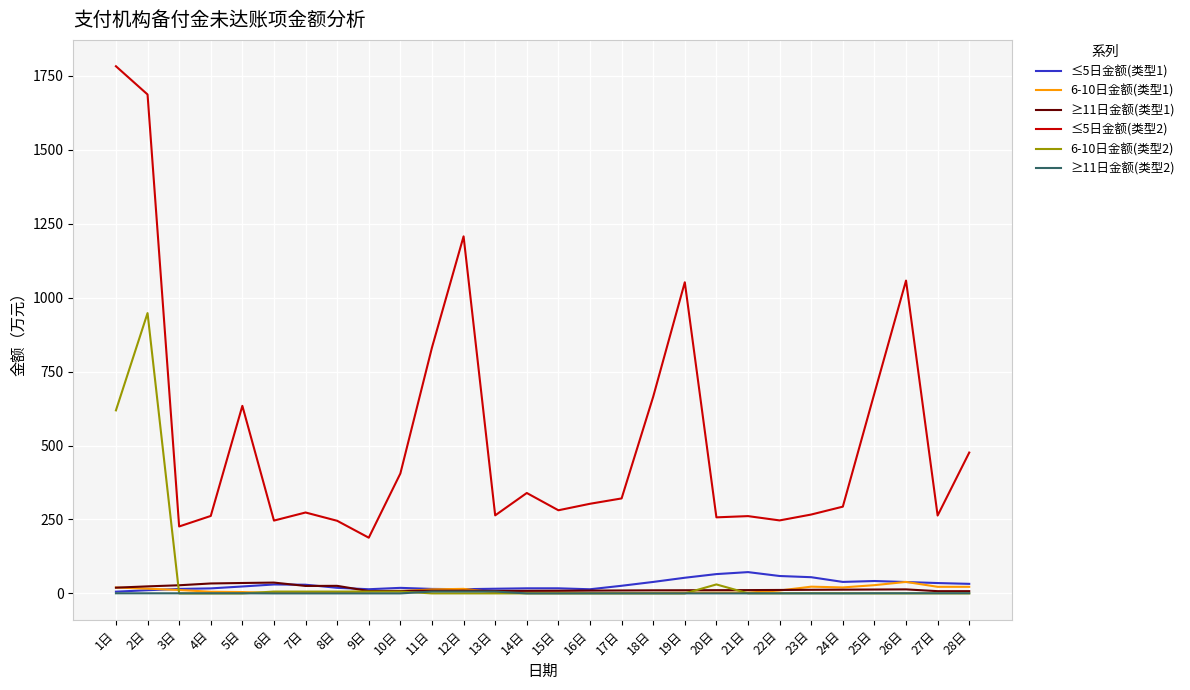

True or false: 6-10日金额(类型2) and ≤5日金额(类型2) cross at least once.

False